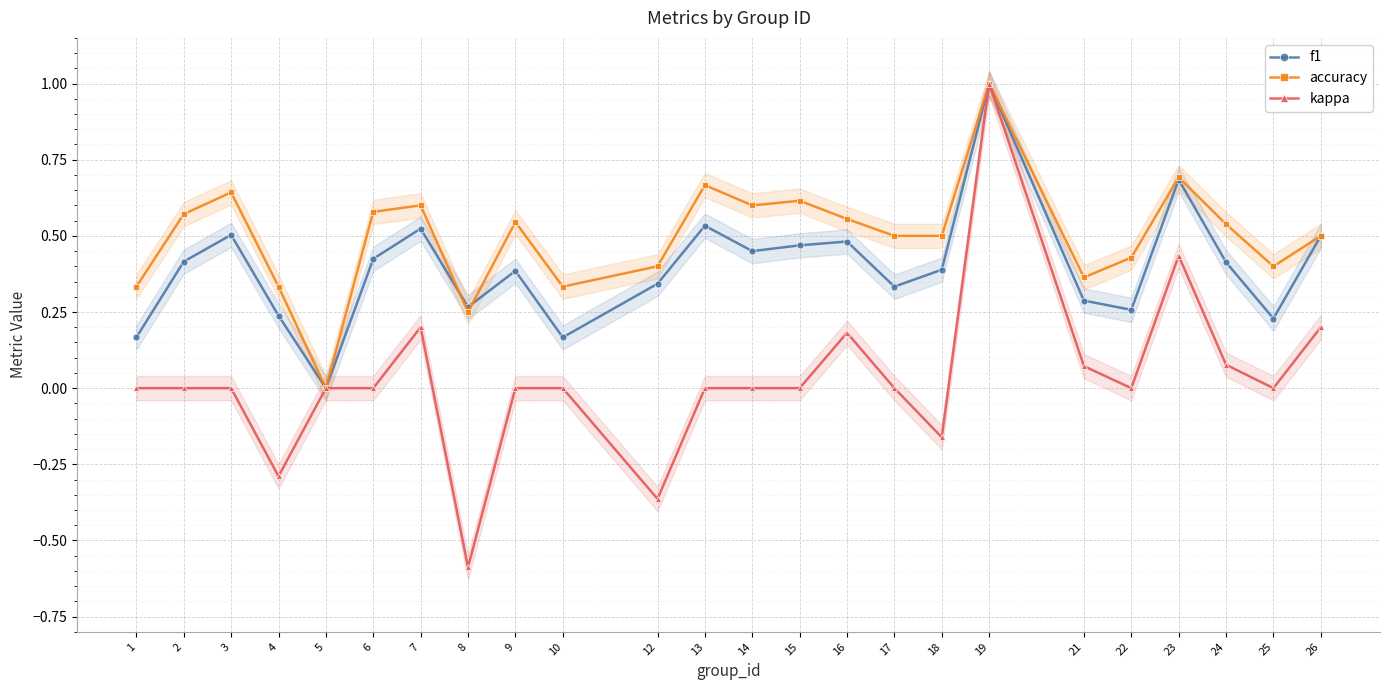

True or false: kappa and accuracy intersect in this chart.

False